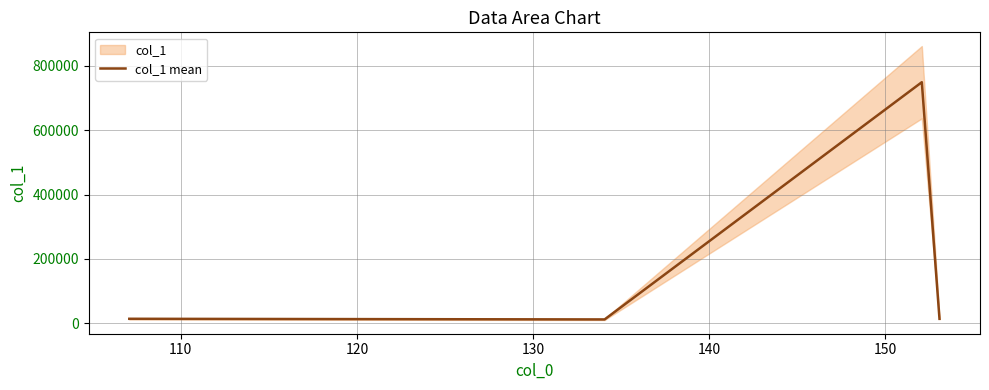

Does the chart display data point markers on the line(s)?

No